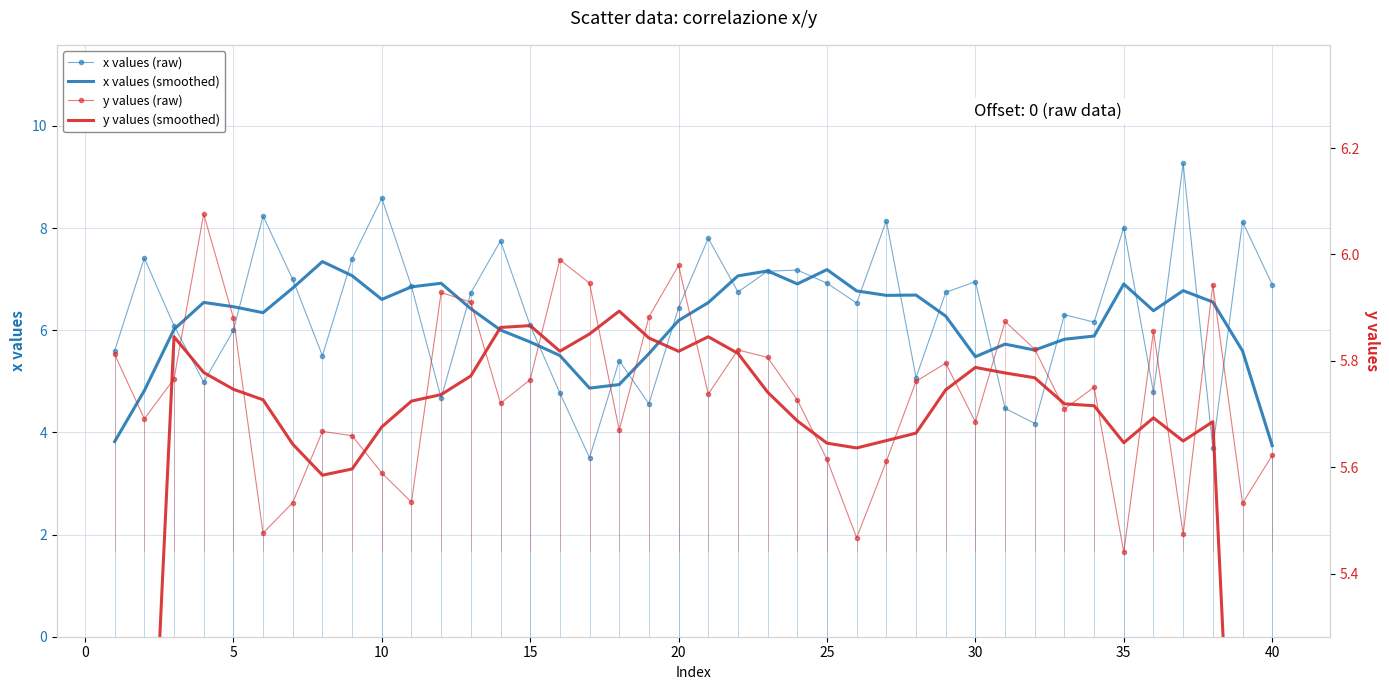

What is the maximum value shown in the chart?

9.3